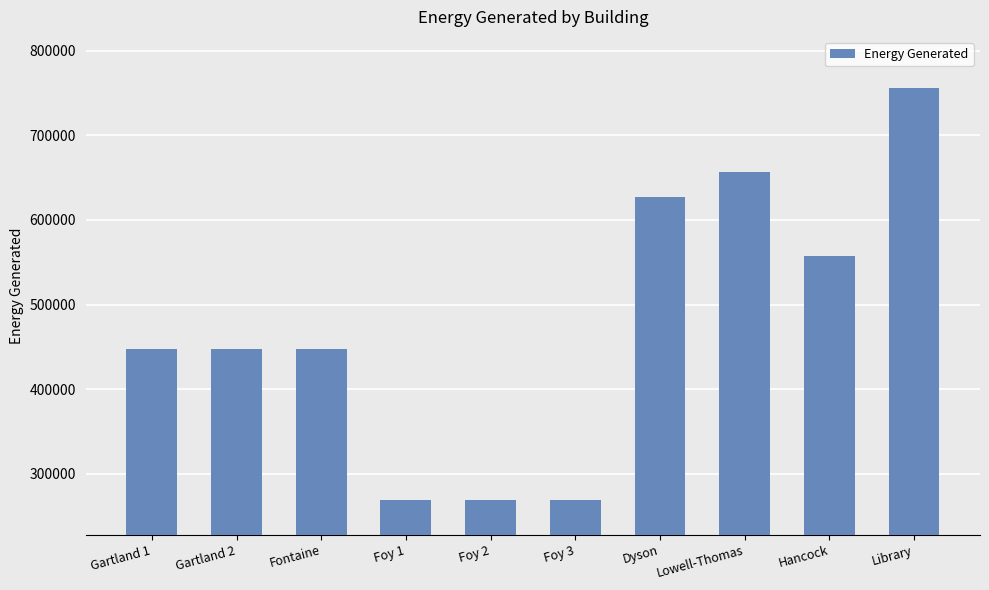

What is the label of the 10th bar from the left?

Library